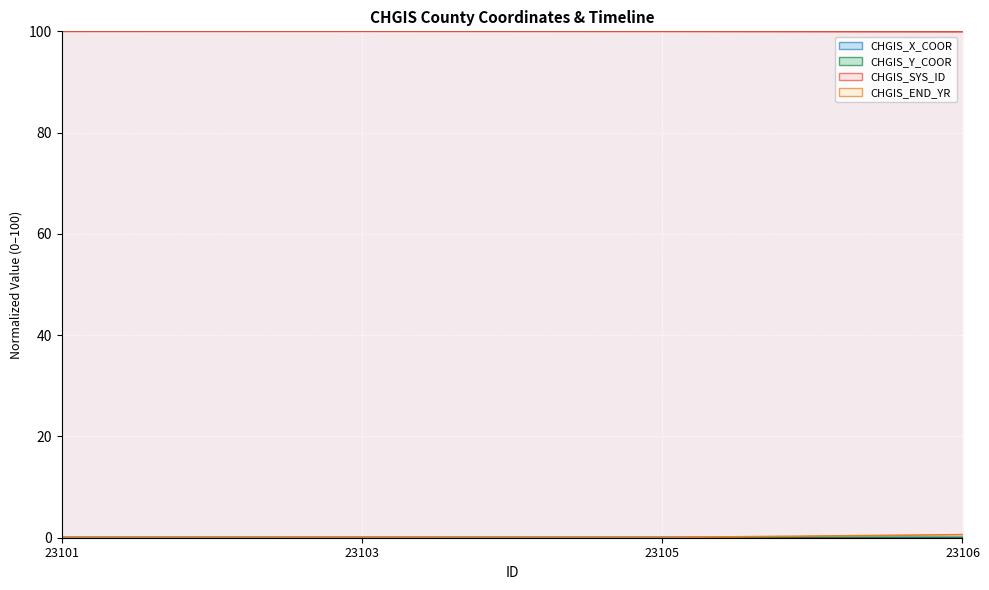

What value does the CHGIS_X_COOR series have at 23103?

0.1